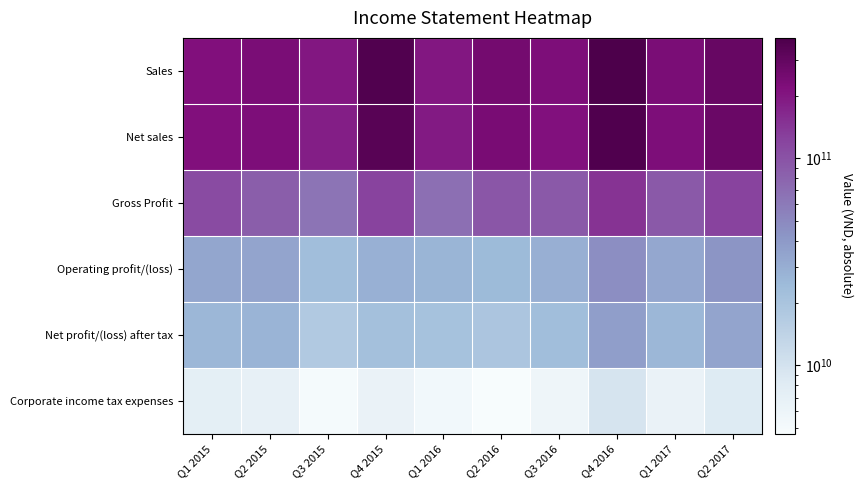

Count the number of data series in this chart.

6